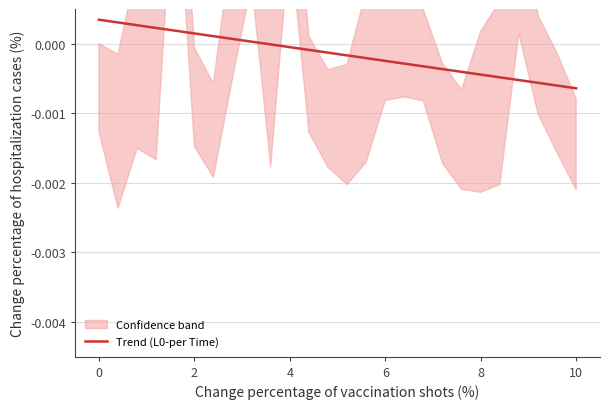

True or false: there are more than 1 points higher than both neighbors.

False